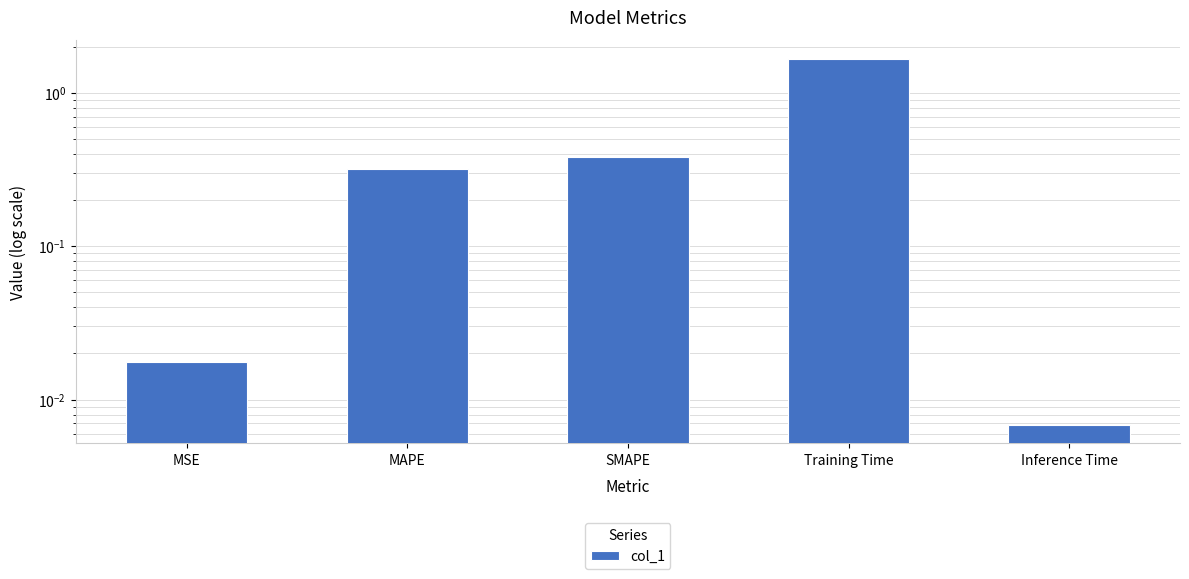

Does the chart contain stacked bars?

No